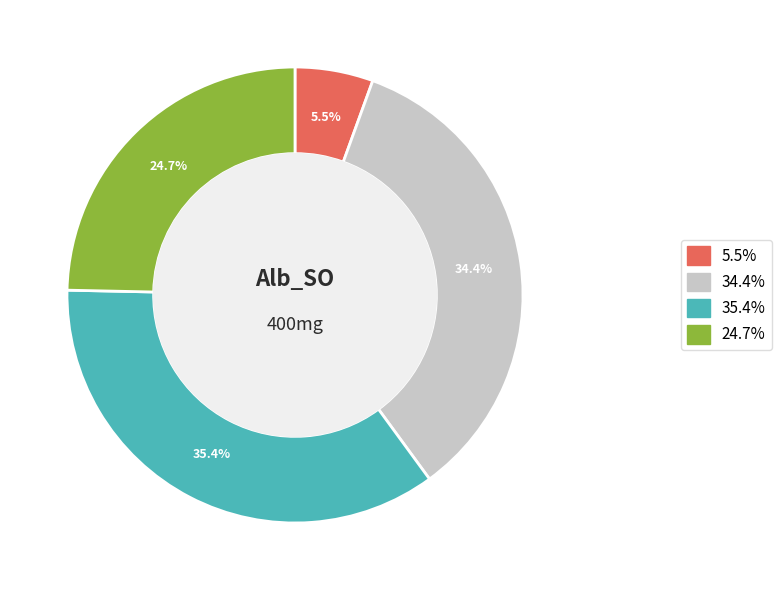

Is there any slice that represents more than half of the pie?

No